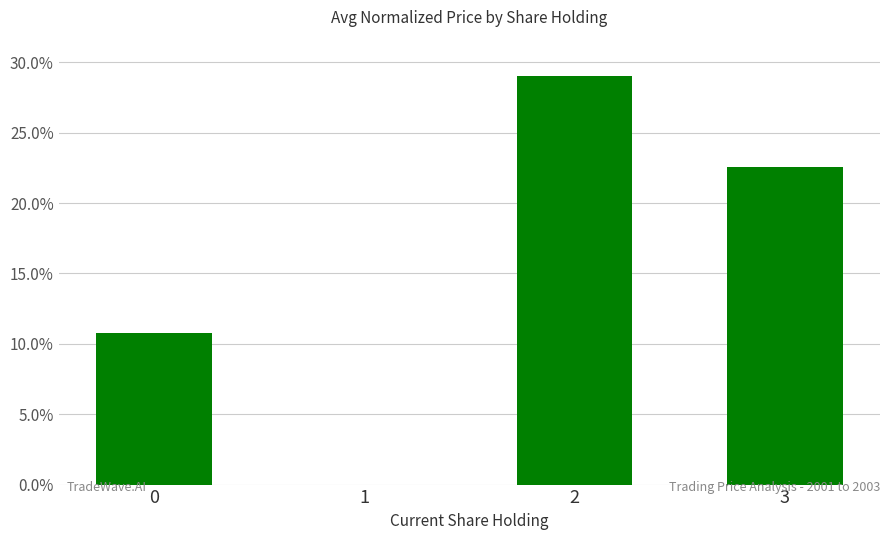

The chart shows a value of 0.1 at 0. True or false?

True